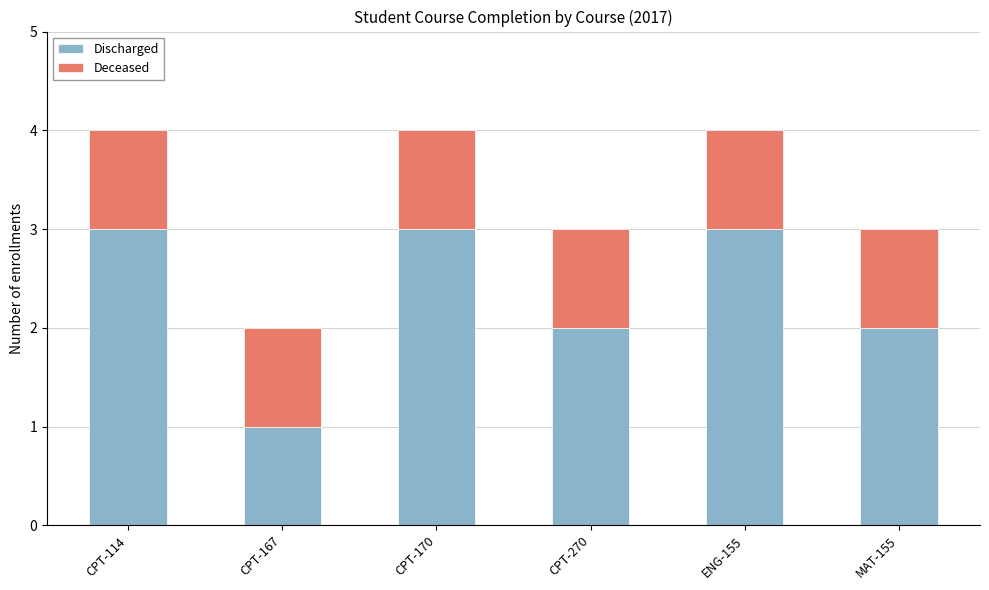

What is the average value of the Discharged series?

2